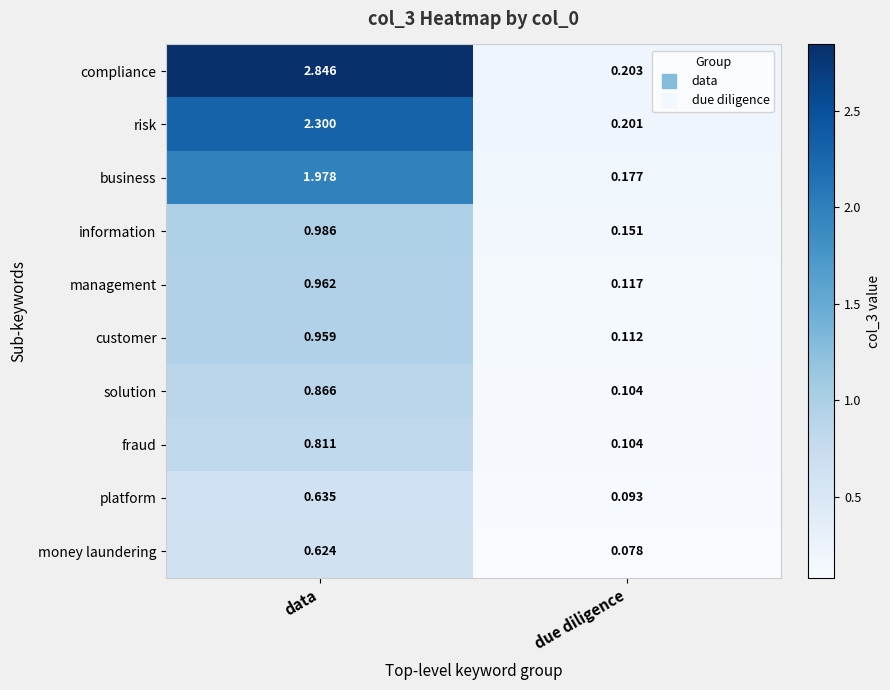

At which category is the sum across all series the highest?

data